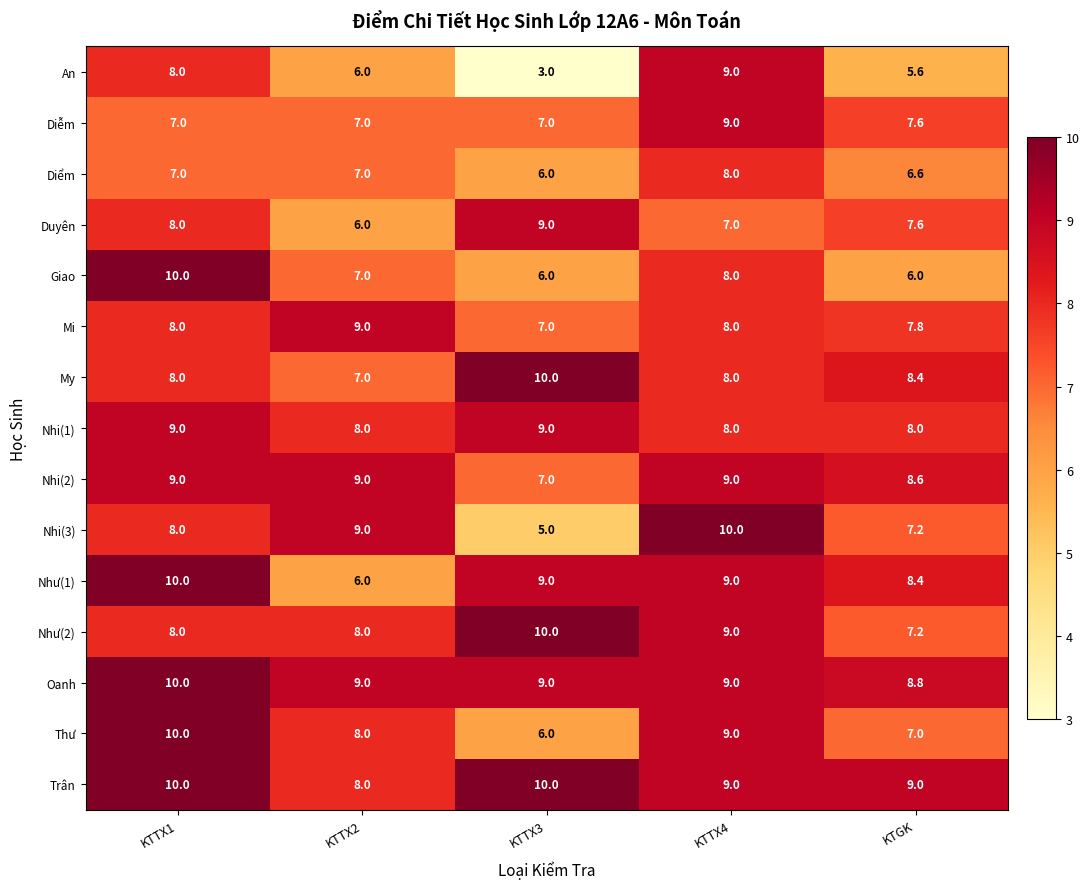

Which series has the largest range (max minus min)?

An